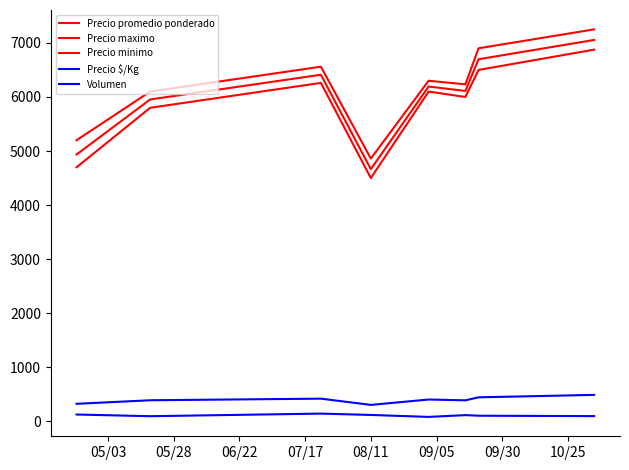

Count the number of data series in this chart.

5